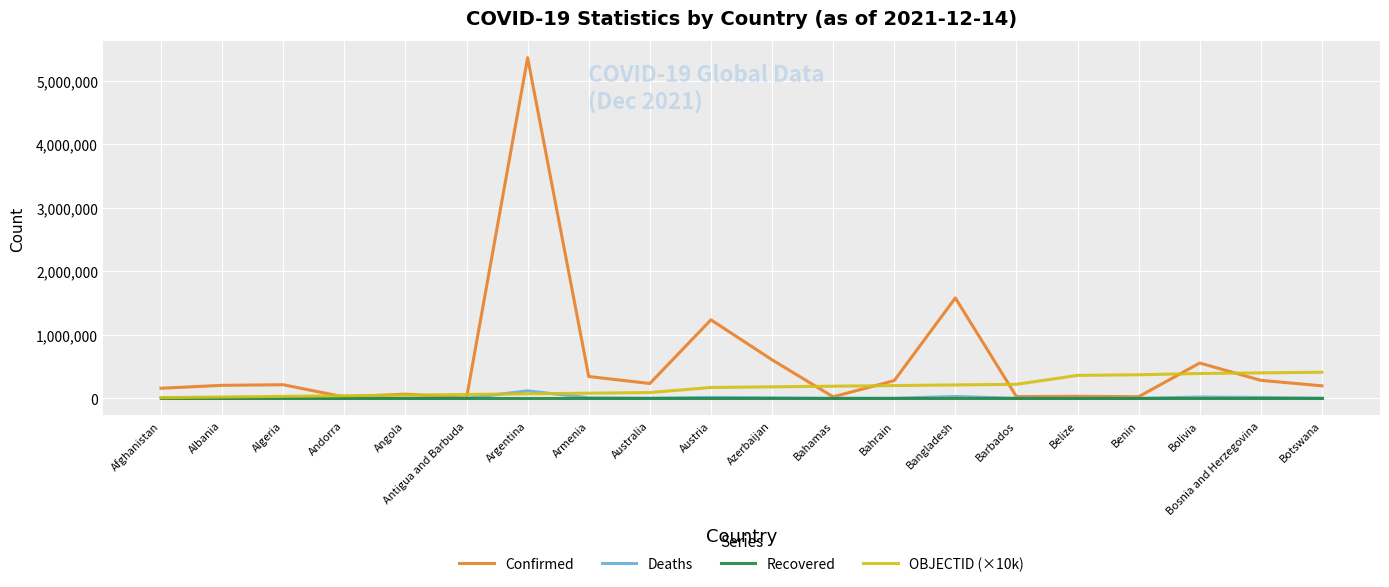

Which series has the widest spread of values?

Confirmed